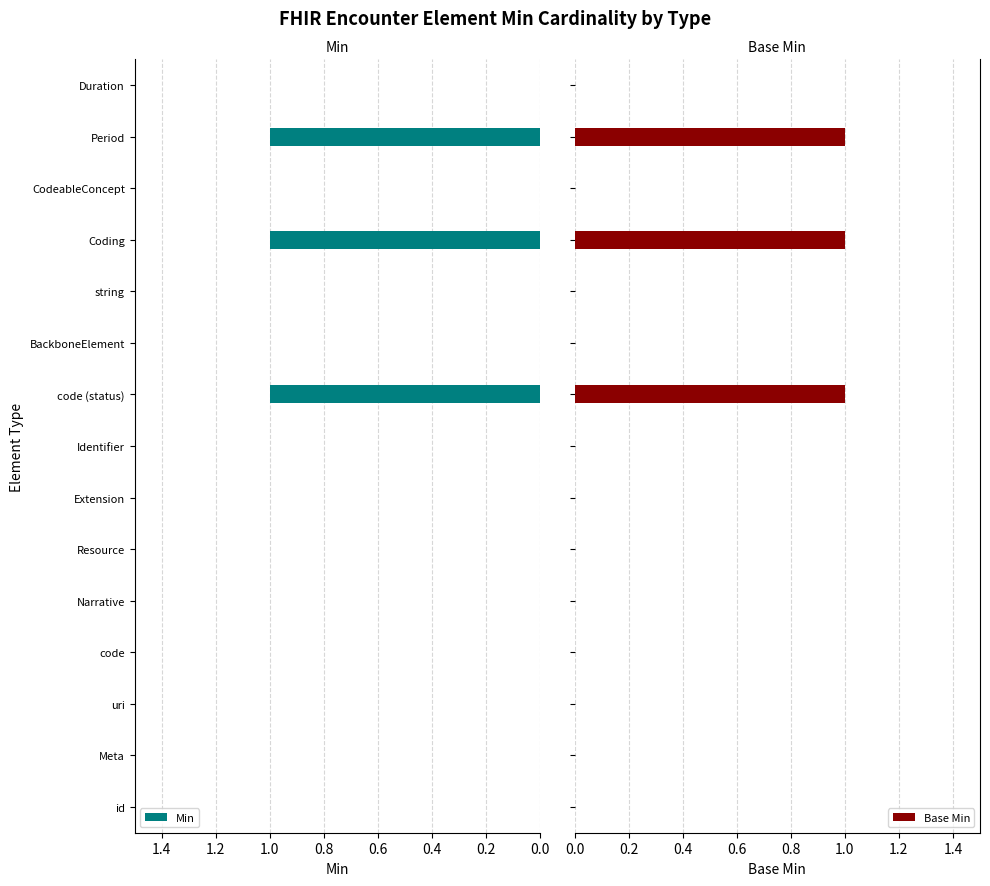

What is the sum of all Base Min values?

3